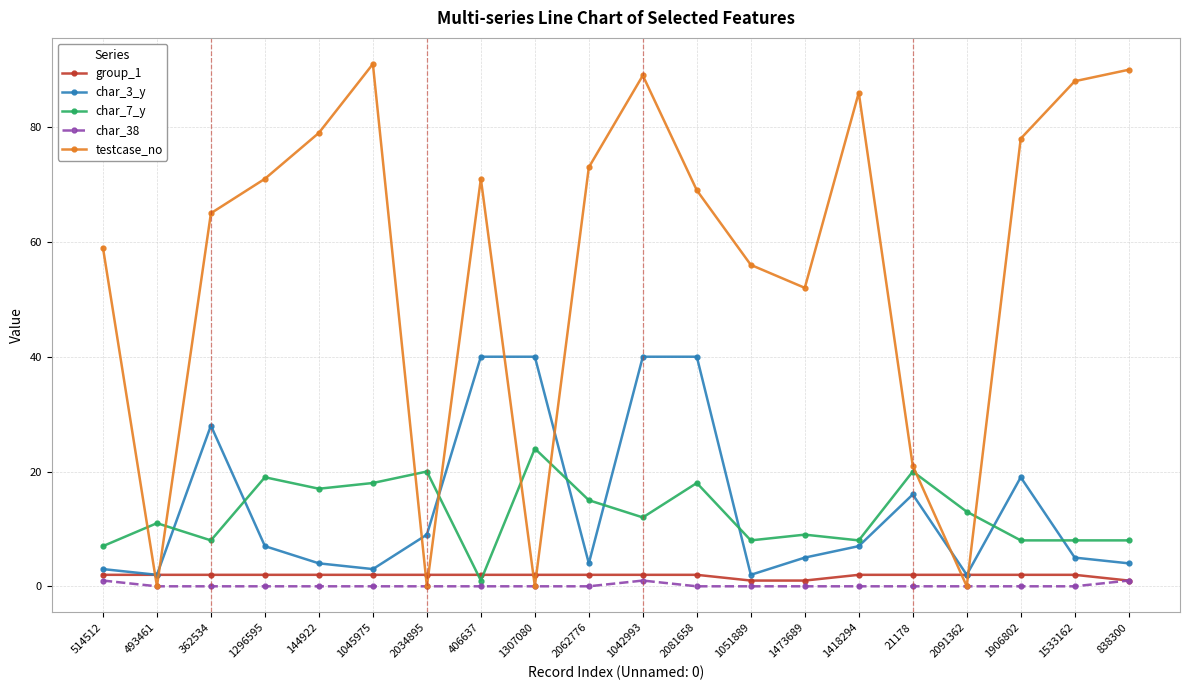

What is the label of the 17th point from the right?

1296595